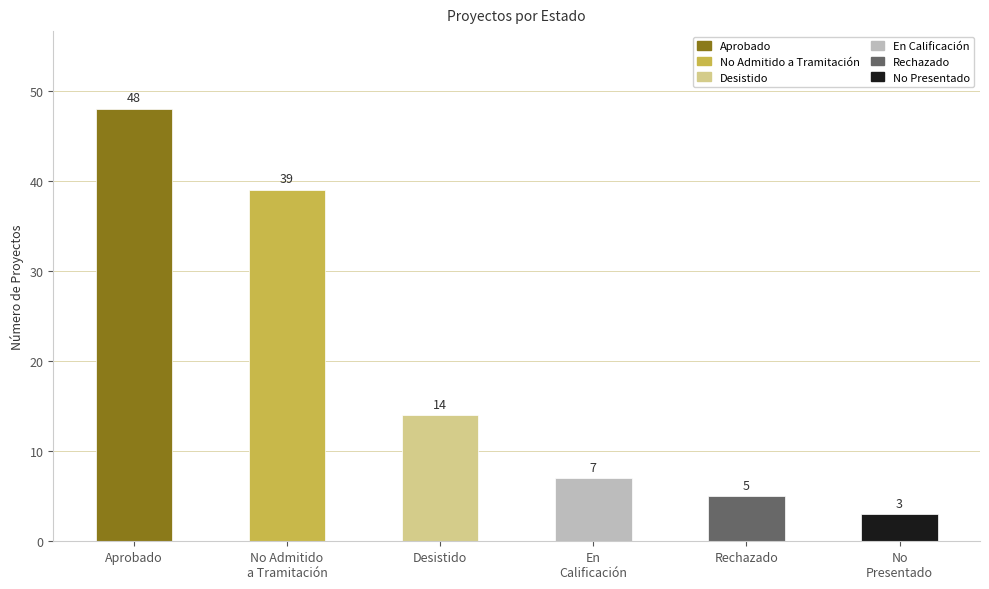

What is the sum of all values?

116